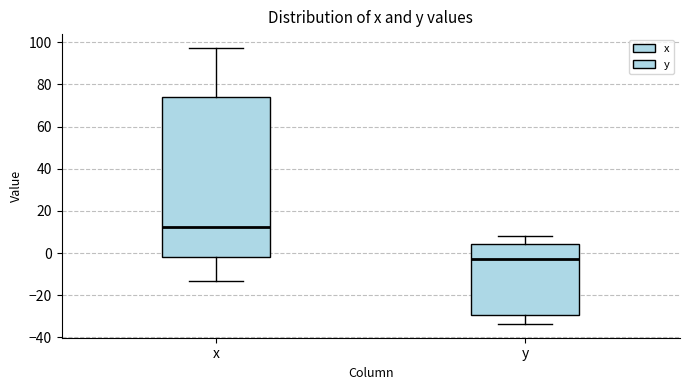

Which box's median line is the highest?

x